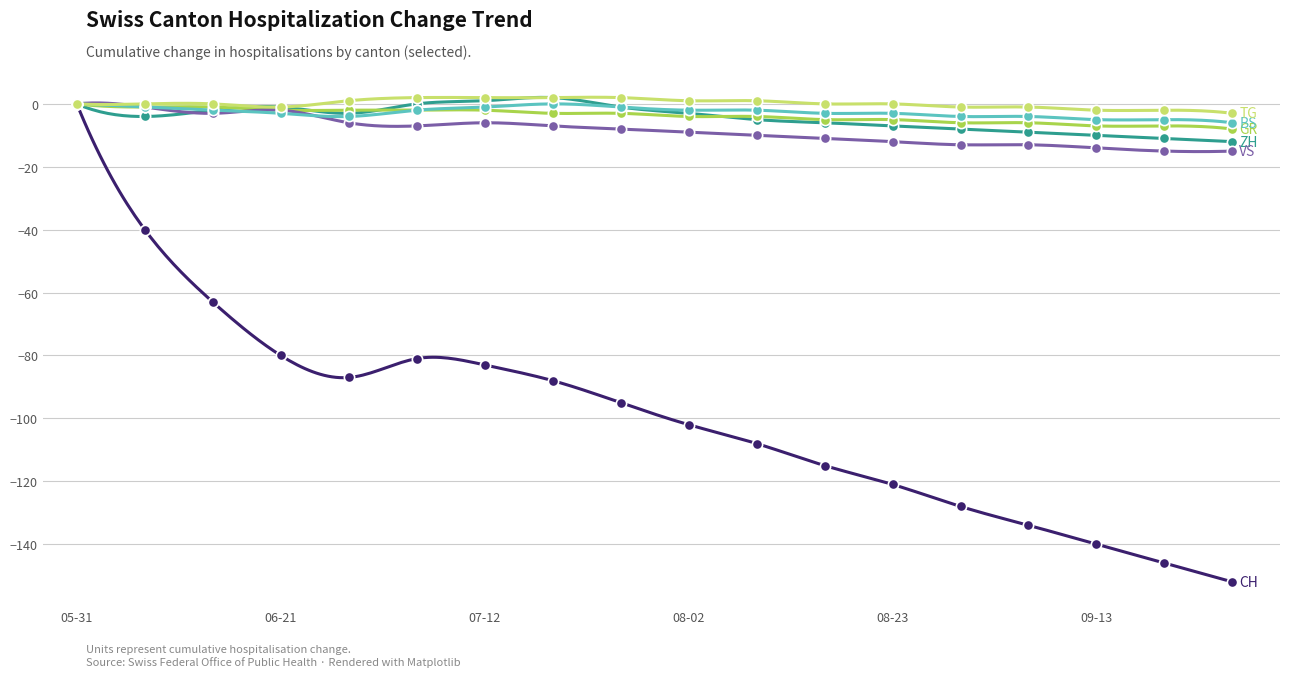

Which series has the largest Y range (max minus min)?

CH